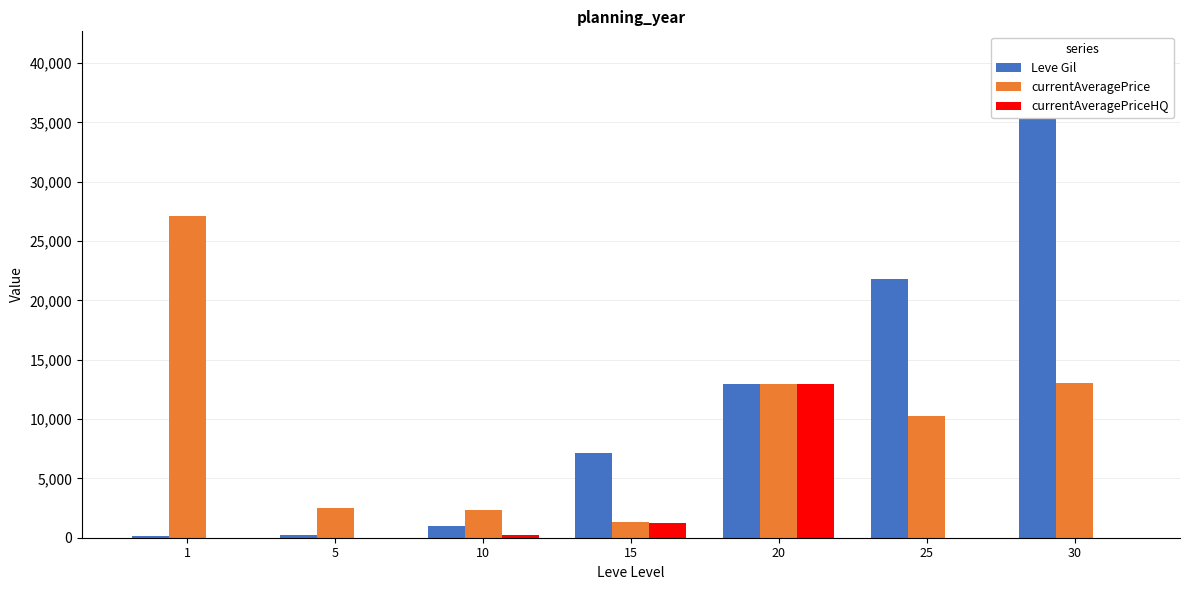

Which series has the largest total across all categories?

Leve Gil